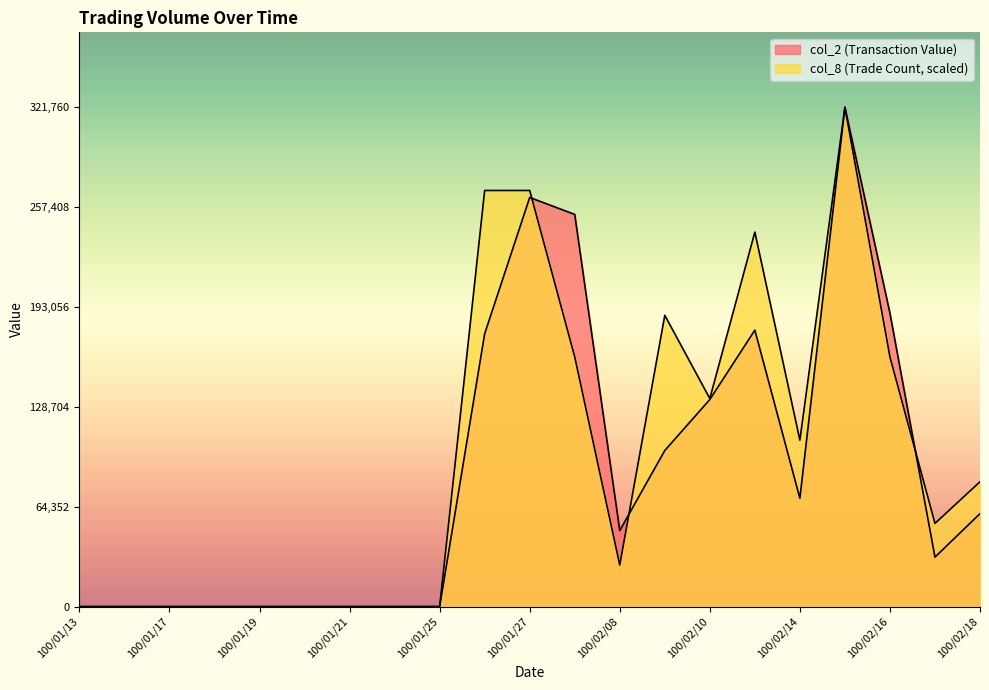

Reading left to right, transcribe all the data shown in this chart.

col_2: 0.0	0.0	0.0	0.0	0.0	0.0	0.0	0.0	0.0	175840.0	263620.0	252700.0	49000.0	100580.0	133440.0	178140.0	69800.0	321760.0	189050.0	31900.0	59900.0
col_8: 0.0	0.0	0.0	0.0	0.0	0.0	0.0	0.0	0.0	268133.3	268133.3	160880.0	26813.3	187693.3	134066.7	241320.0	107253.3	321760.0	160880.0	53626.7	80440.0